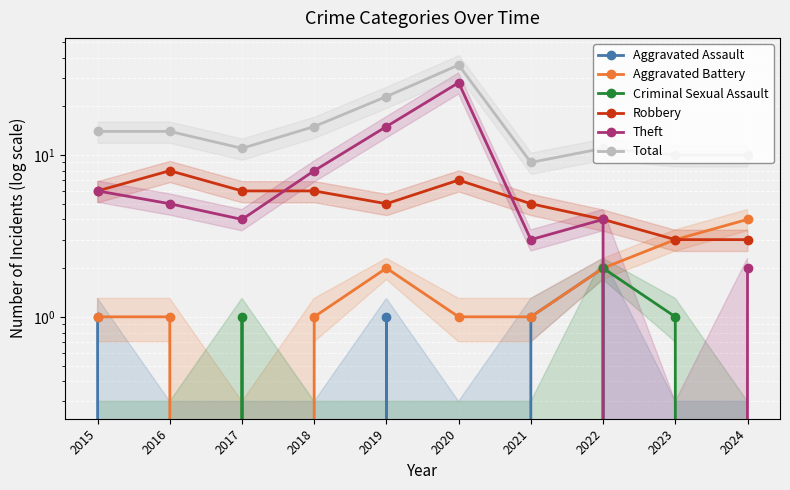

How many lines are shown in the chart?

6